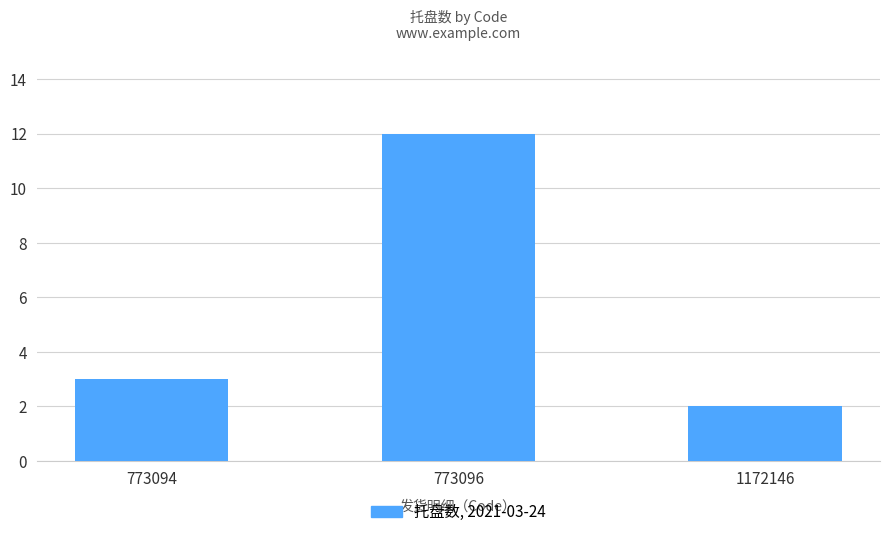

What is the ratio of the value at 773096 to the value at 773094?

4.0